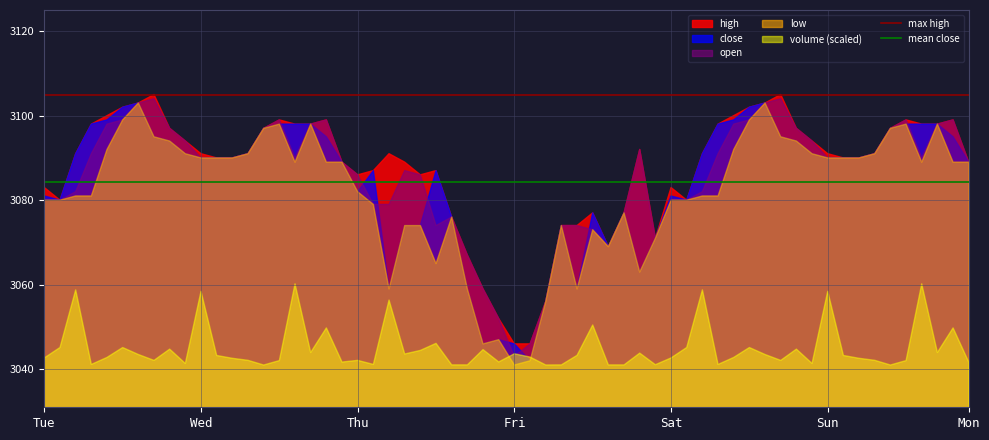

How many lines are shown in the chart?

5